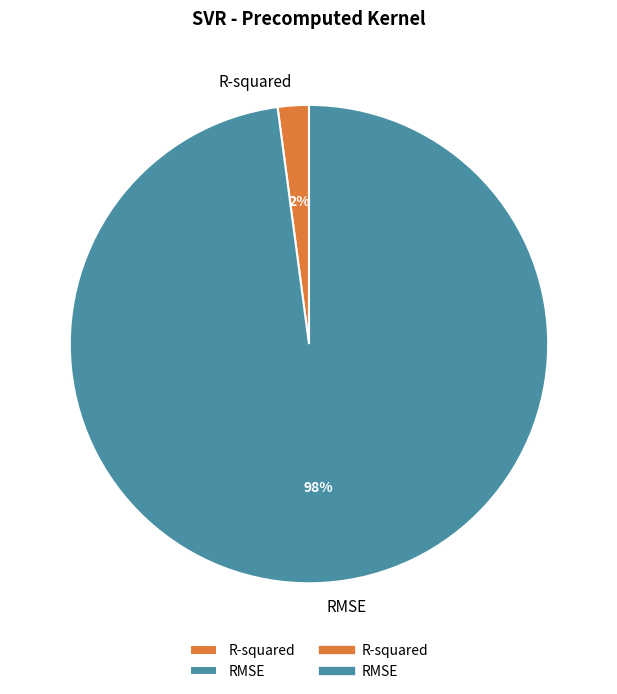

Which category accounts for the majority?

RMSE